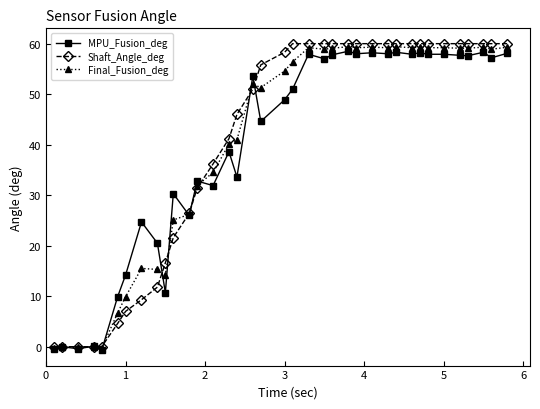

How many categories are shown in the chart?

37